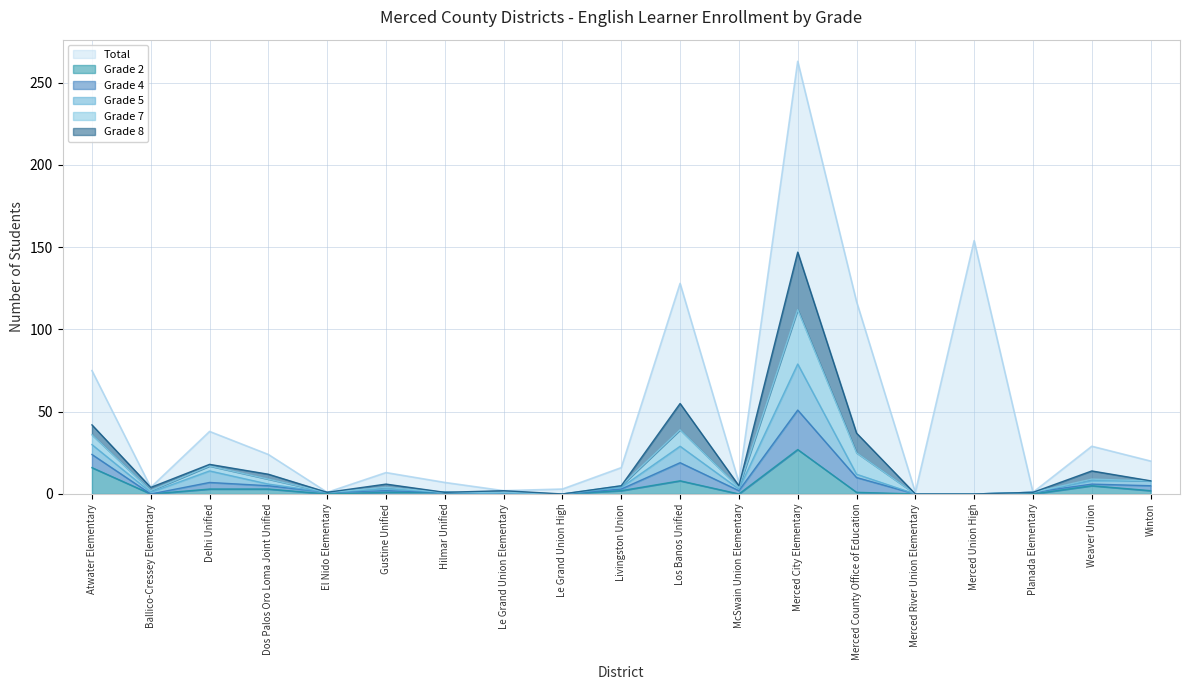

What position from the left is Ballico-Cressey Elementary?

2